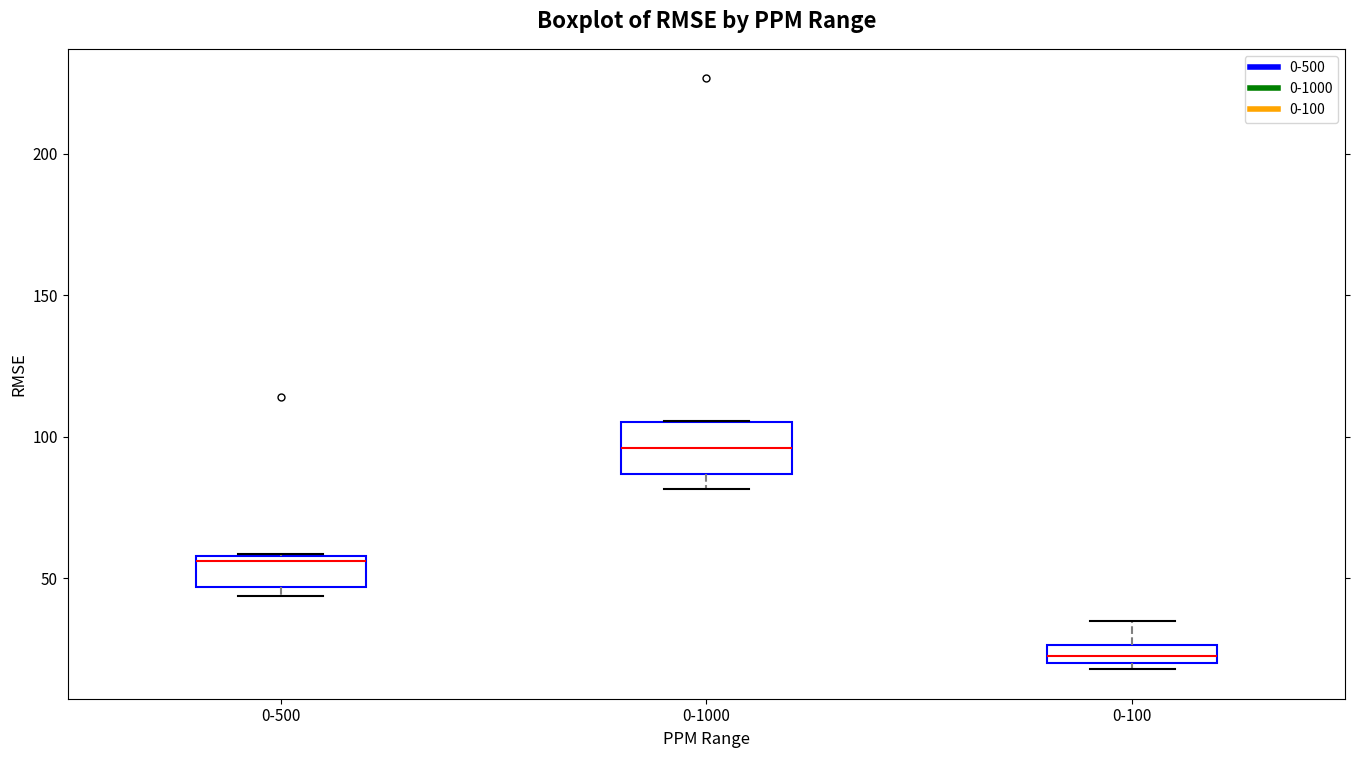

Comparing the boxes themselves (not the whiskers), which one is the tallest?

0-1000